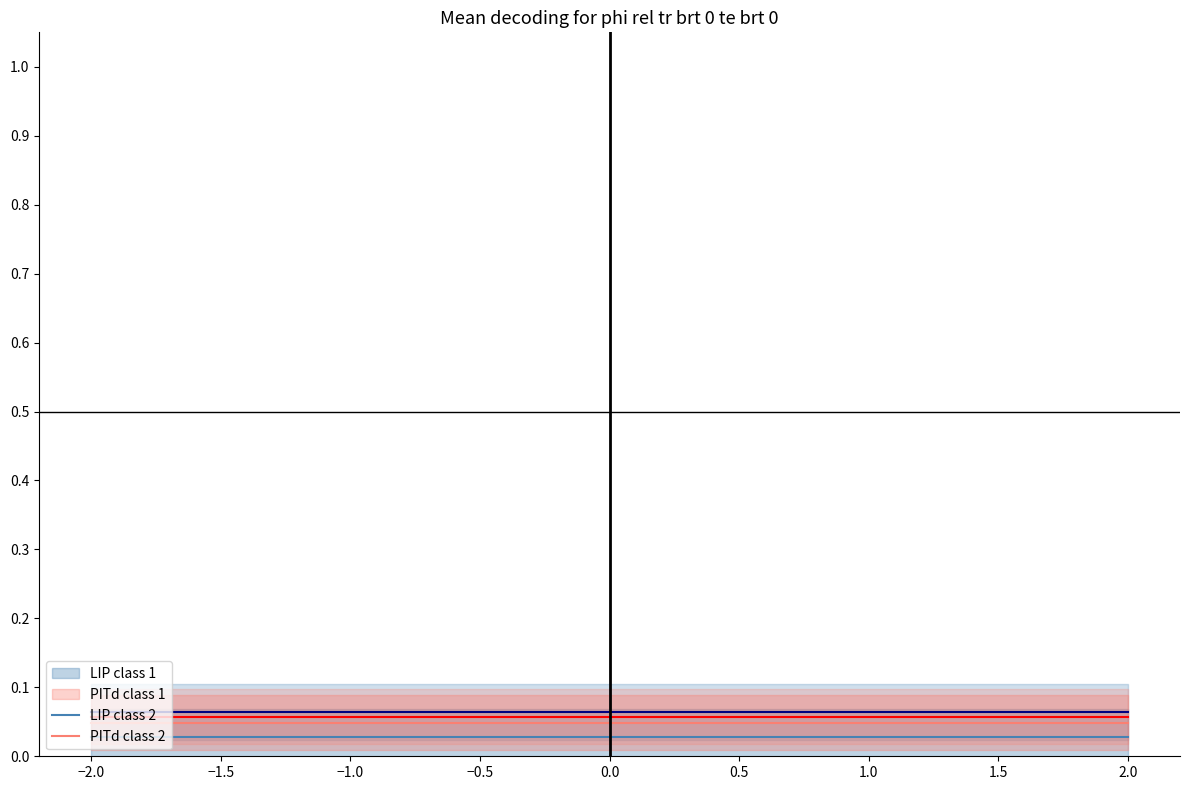

The value of LIP class 2 at 0.0 is 0.0. True or false?

False